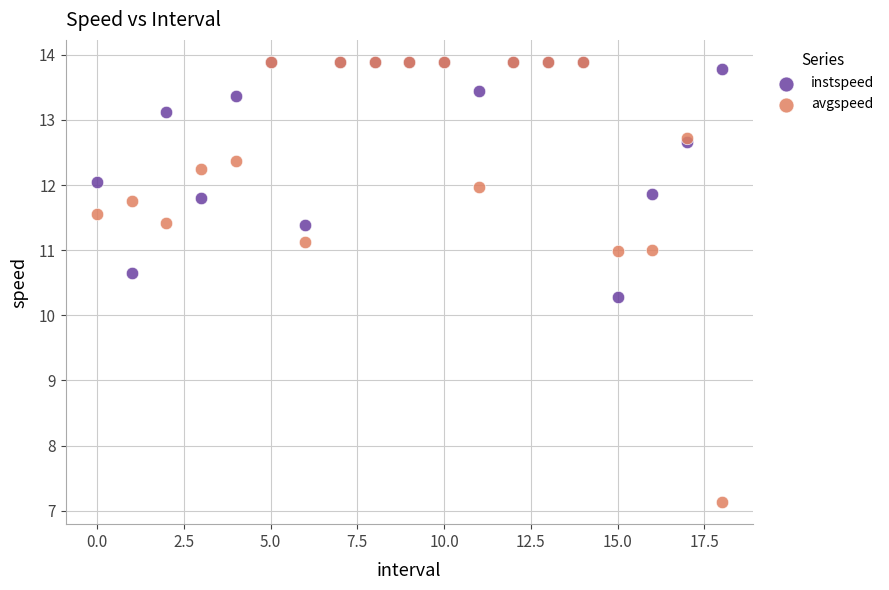

Across all series, what Y value is closest to 10?

10.3